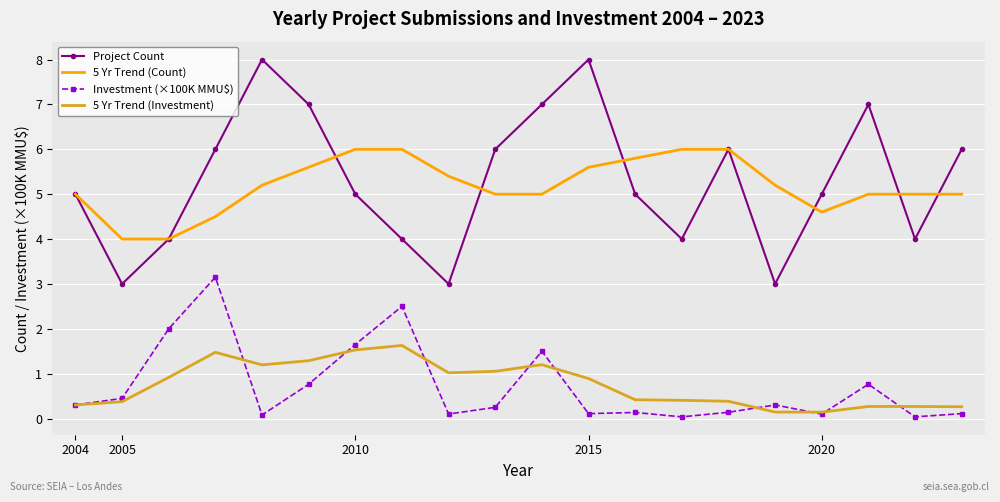

What is the maximum value shown in the chart?

8.0